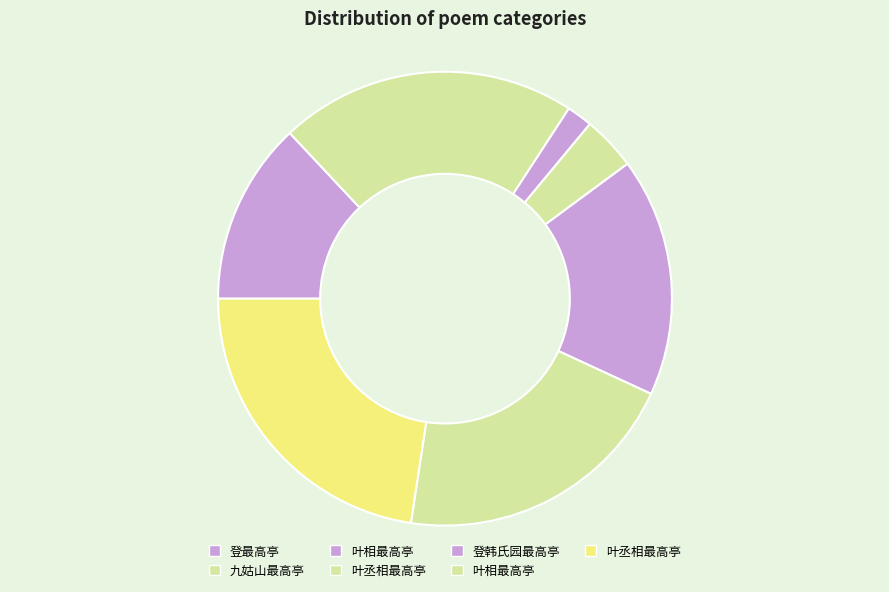

Count the number of slices in the pie.

7